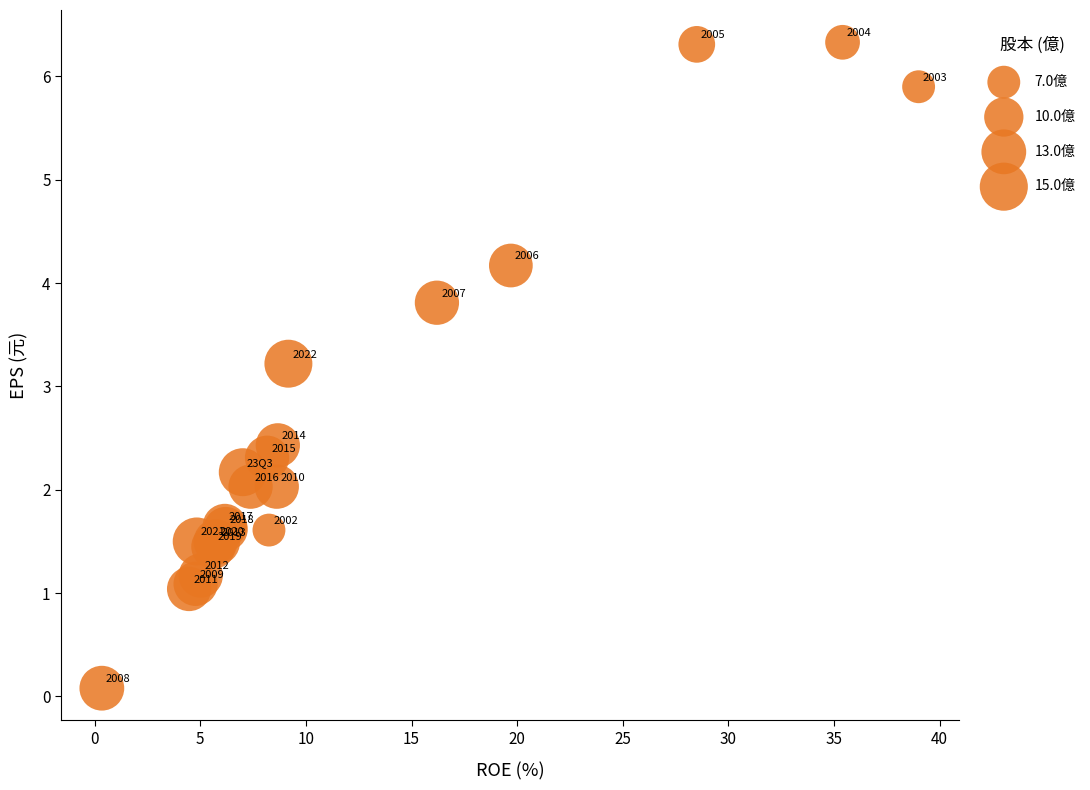

What Y value in the scatter plot is closest to 3?

3.2